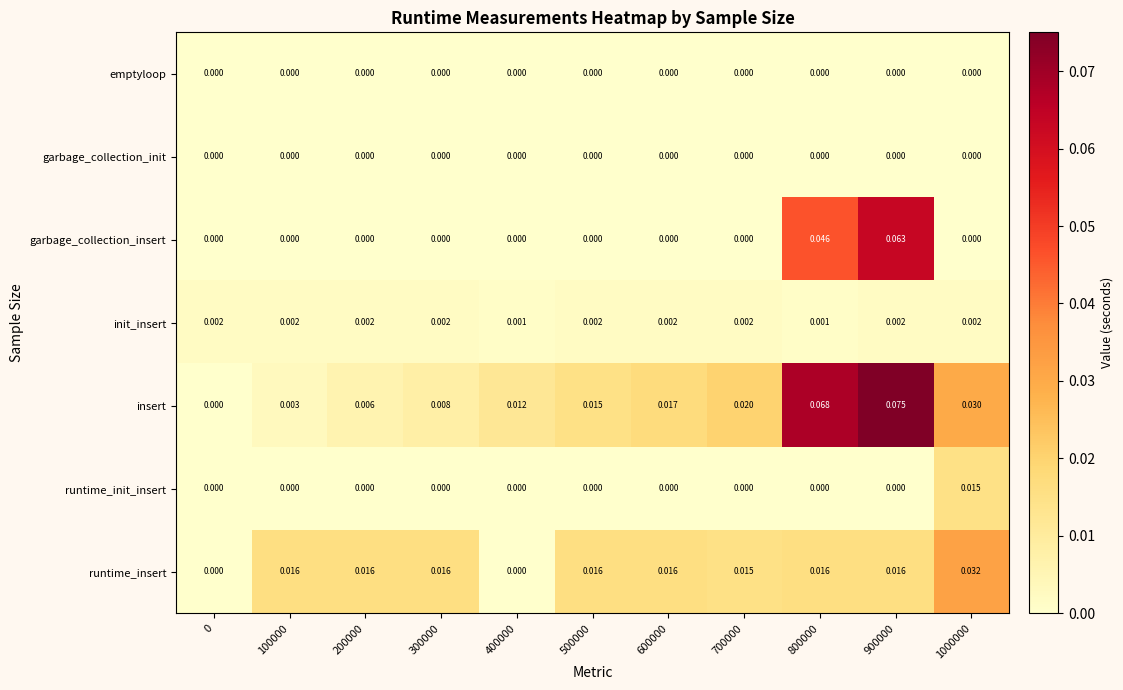

Which series has the largest total across all categories?

insert